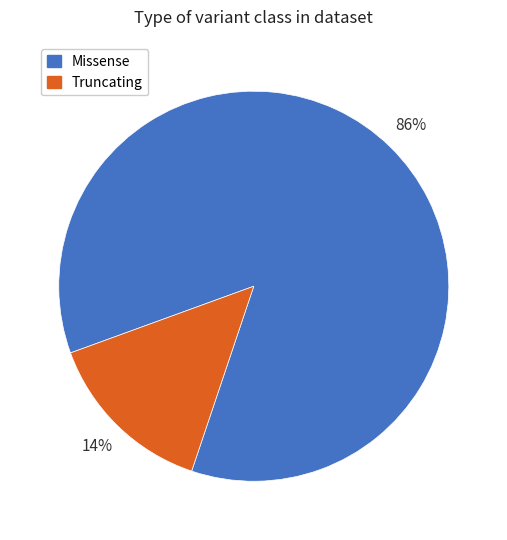

Is the sum of Missense and Truncating greater than half?

Yes